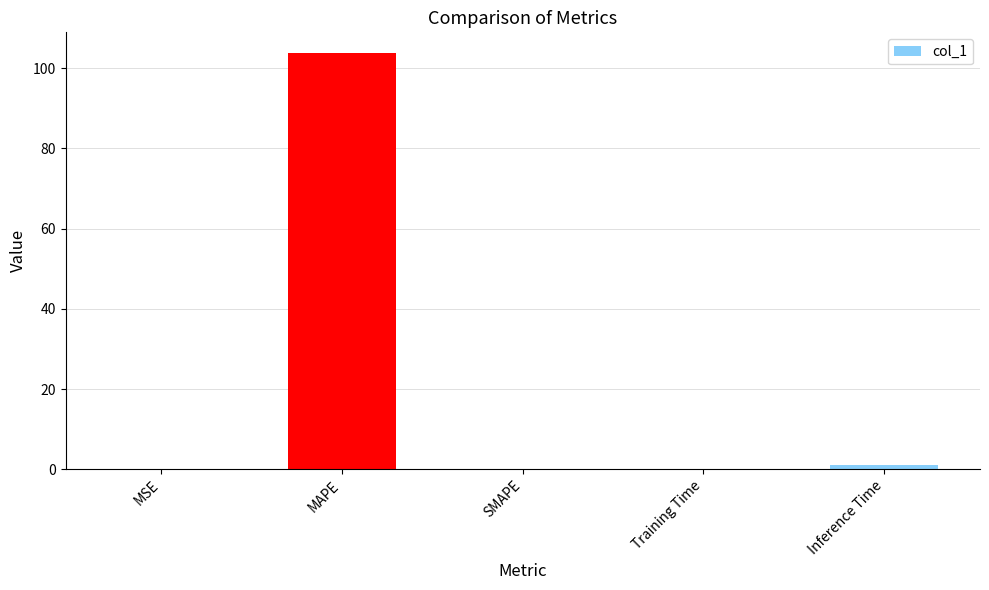

What is the greatest value displayed?

103.8